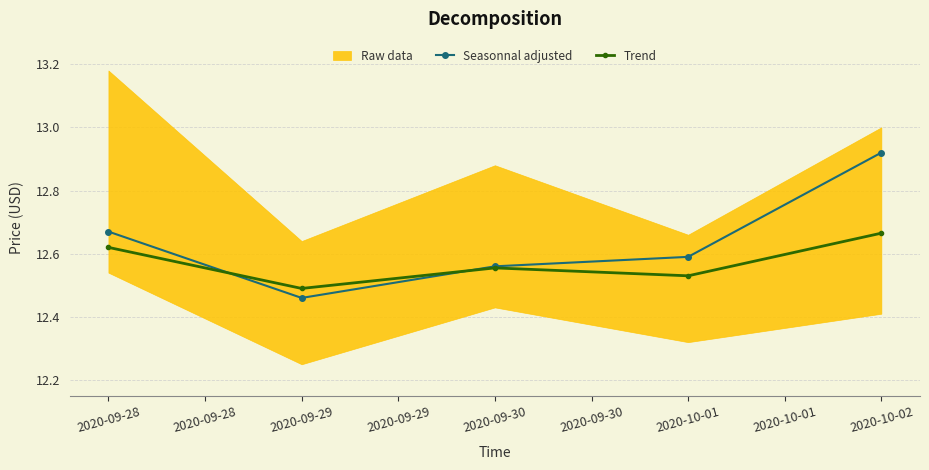

How many lines are shown in the chart?

2